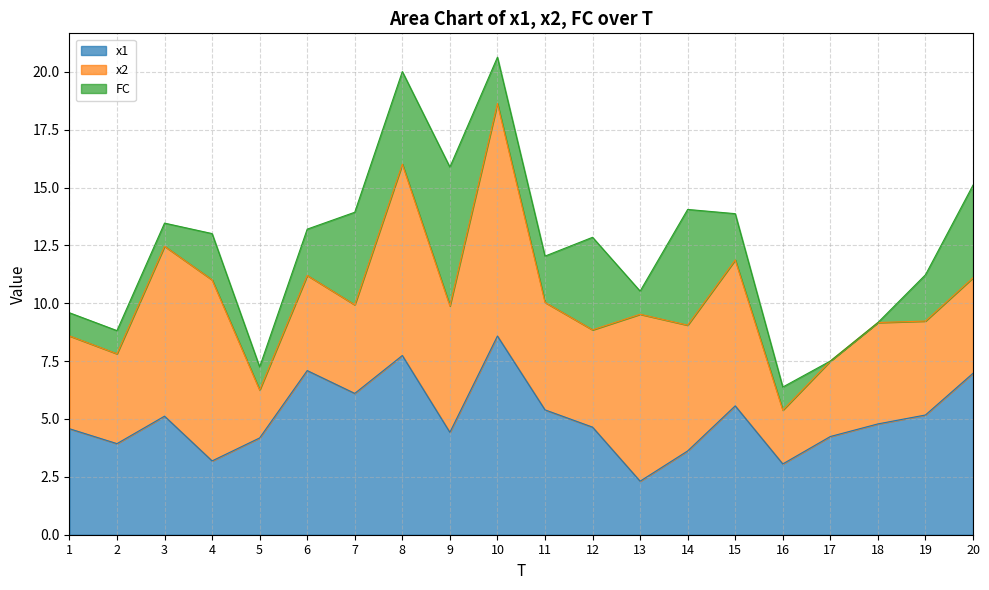

Reading left to right, what are all the values shown in this chart?

x1: 1=4.6	2=3.9	3=5.1	4=3.2	5=4.2	6=7.1	7=6.1	8=7.7	9=4.4	10=8.6	11=5.4	12=4.6	13=2.3	14=3.6	15=5.6	16=3.1	17=4.2	18=4.8	19=5.2	20=7.0
x2: 1=4.0	2=3.9	3=7.3	4=7.8	5=2.1	6=4.1	7=3.8	8=8.3	9=5.5	10=10.0	11=4.6	12=4.2	13=7.2	14=5.4	15=6.3	16=2.3	17=3.3	18=4.4	19=4.1	20=4.1
FC: 1=1.0	2=1.0	3=1.0	4=2.0	5=1.0	6=2.0	7=4.0	8=4.0	9=6.0	10=2.0	11=2.0	12=4.0	13=1.0	14=5.0	15=2.0	16=1.0	17=0.0	18=0.0	19=2.0	20=4.0